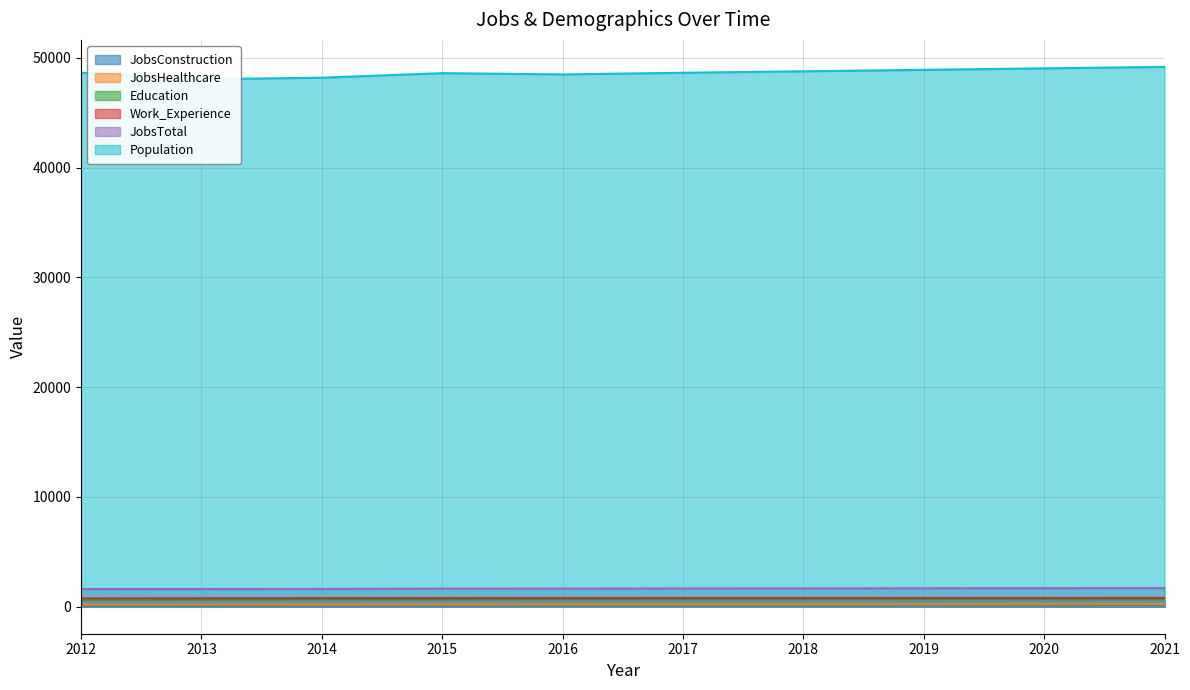

How many data points in Population are less than 48656?

5